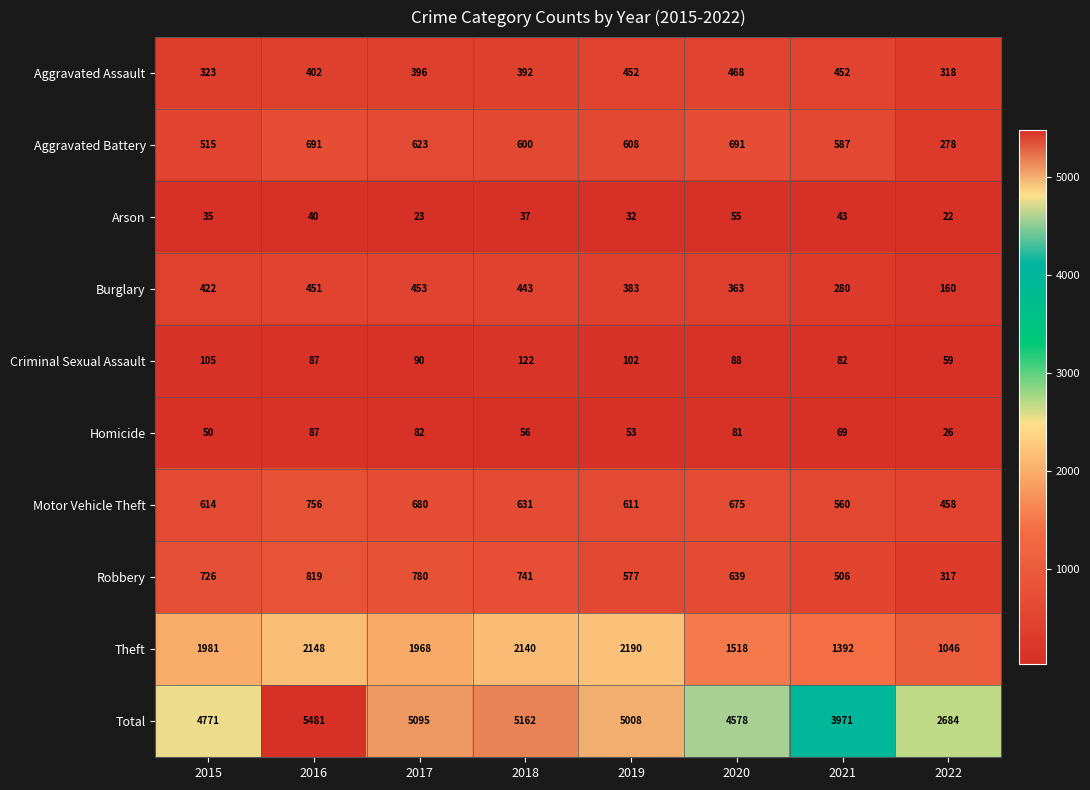

Is it true that Theft equals 2622 at 2020?

False